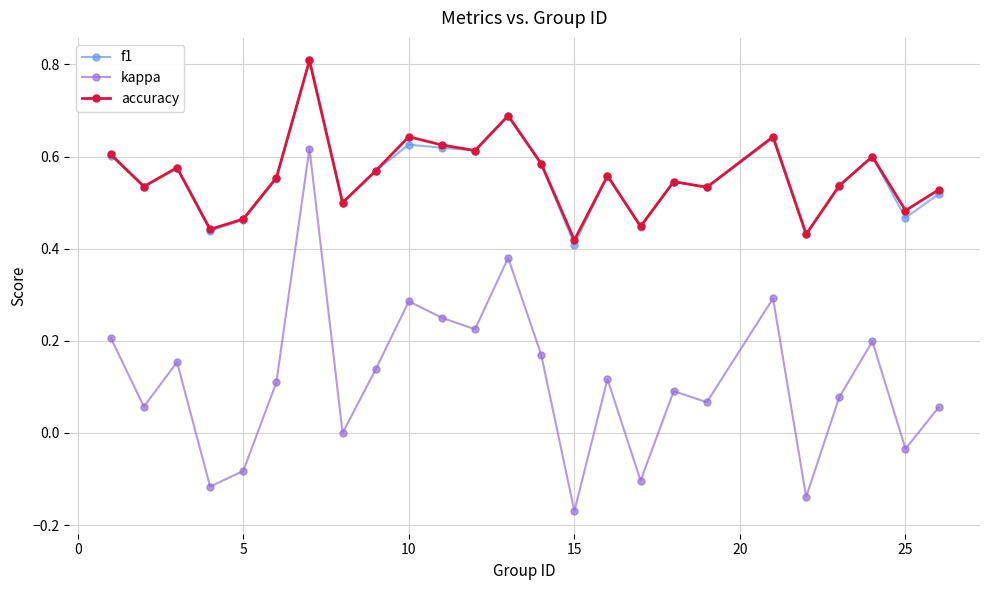

Which series has the largest range (max minus min)?

kappa